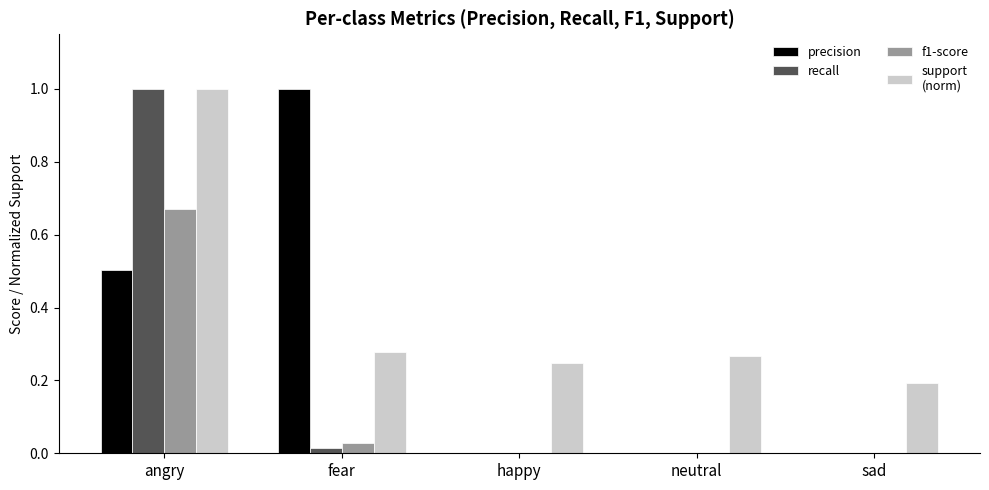

At which category is the sum across all series the highest?

angry